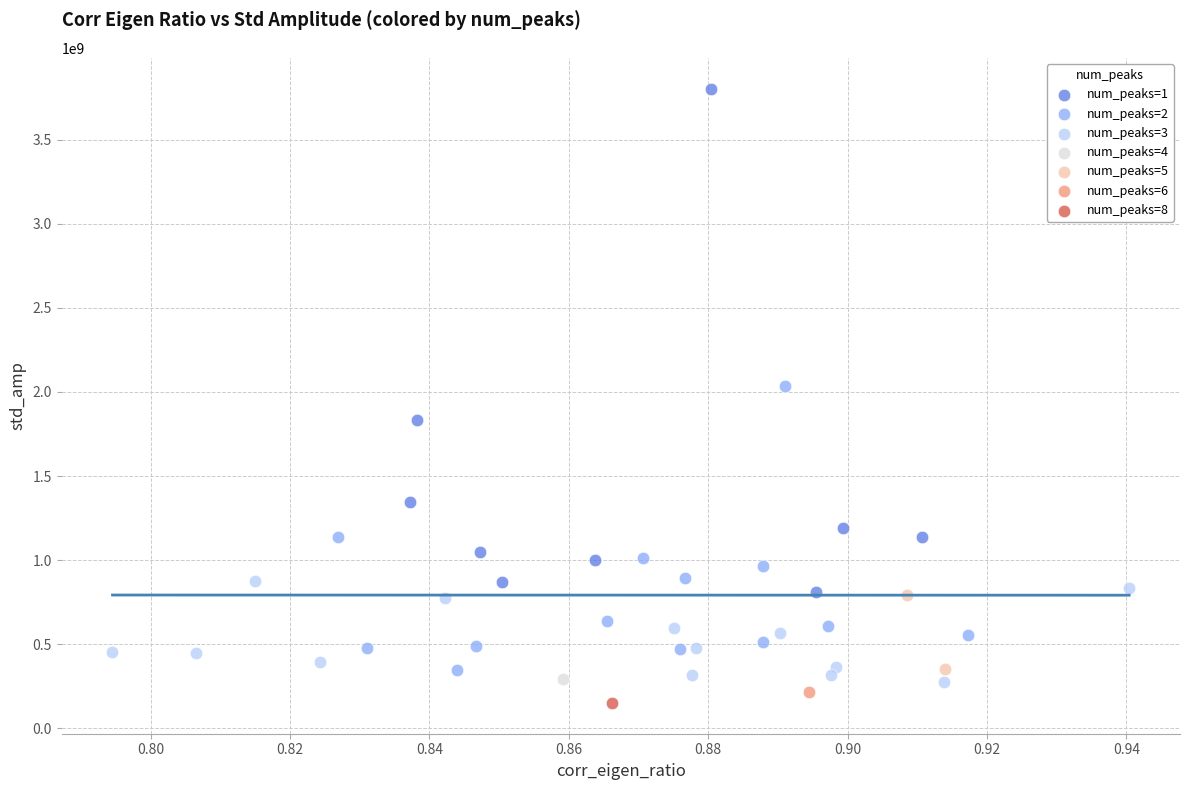

What are all the series names shown in the legend?

num_peaks=1, num_peaks=2, num_peaks=3, num_peaks=4, num_peaks=5, num_peaks=6, num_peaks=8